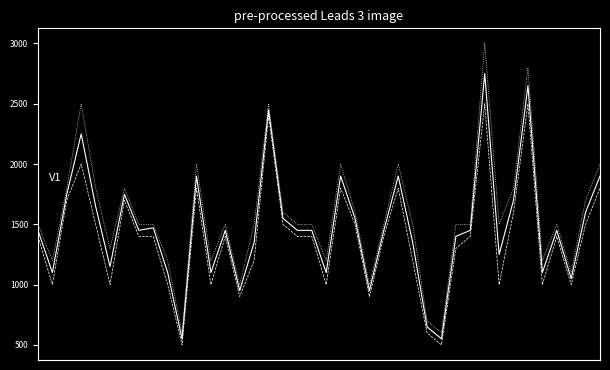

What is the maximum value shown in the chart?

3000